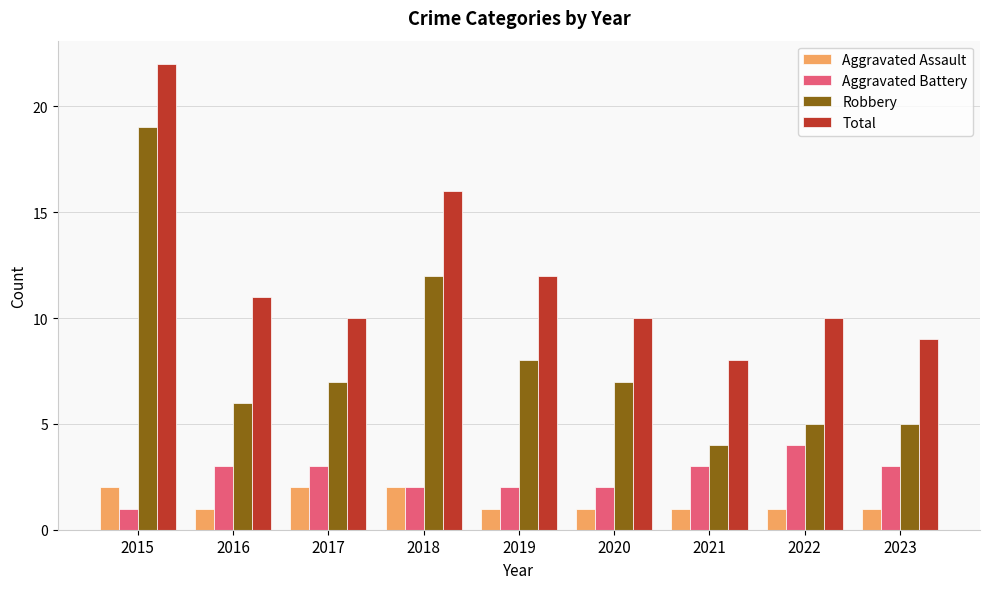

What is the difference between the maximum and minimum values in the Aggravated Assault series?

1